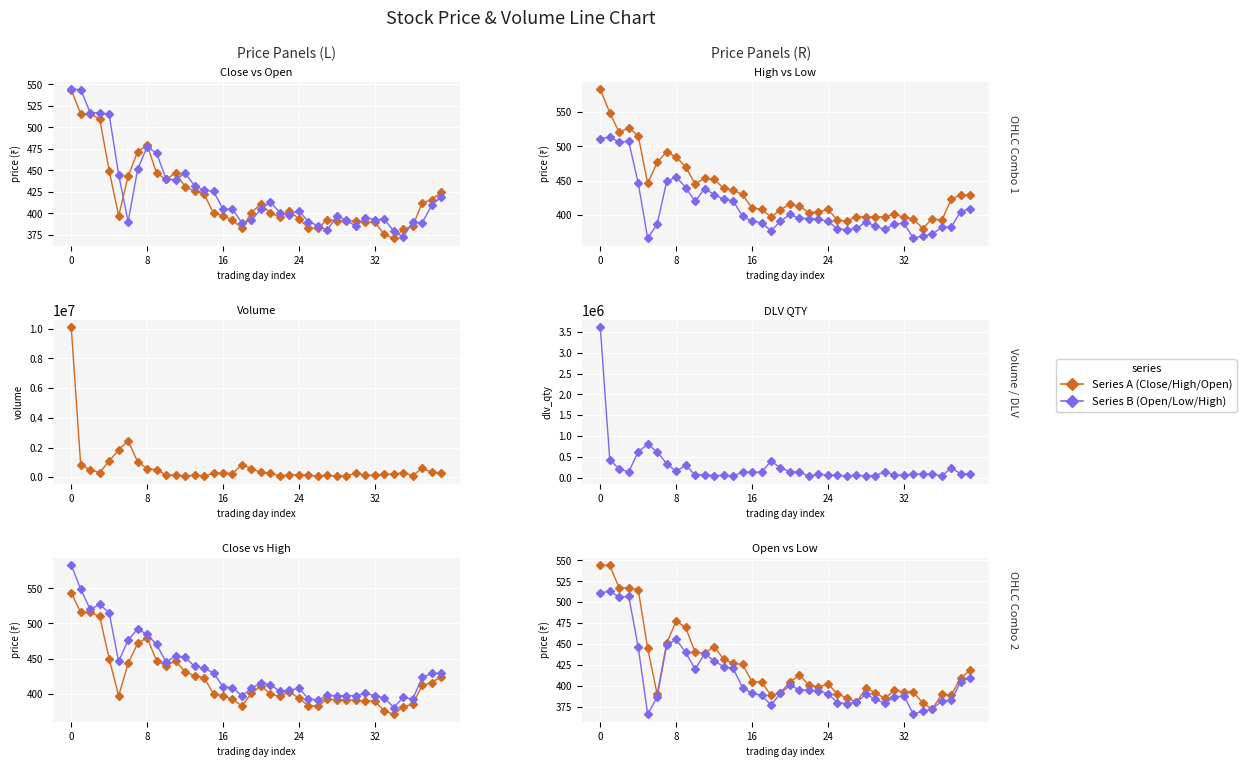

How many interior local valleys does the Volume series have?

10